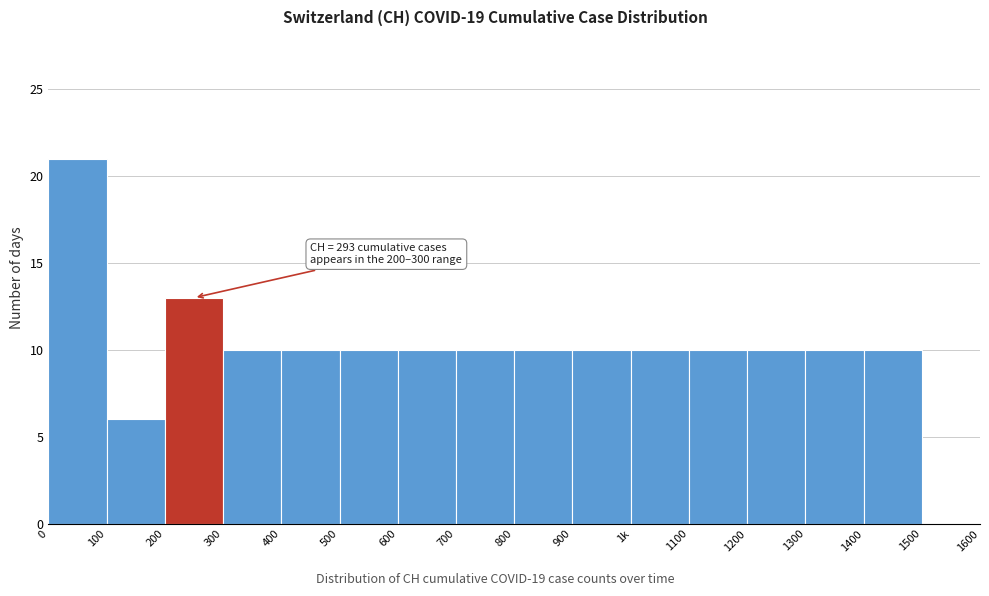

Reading left to right, extract all data points from this chart.

0=21	100=6	200=13	300=10	400=10	500=10	600=10	700=10	800=10	900=10	1k=10	1100=10	1200=10	1300=10	1400=10	1500=0